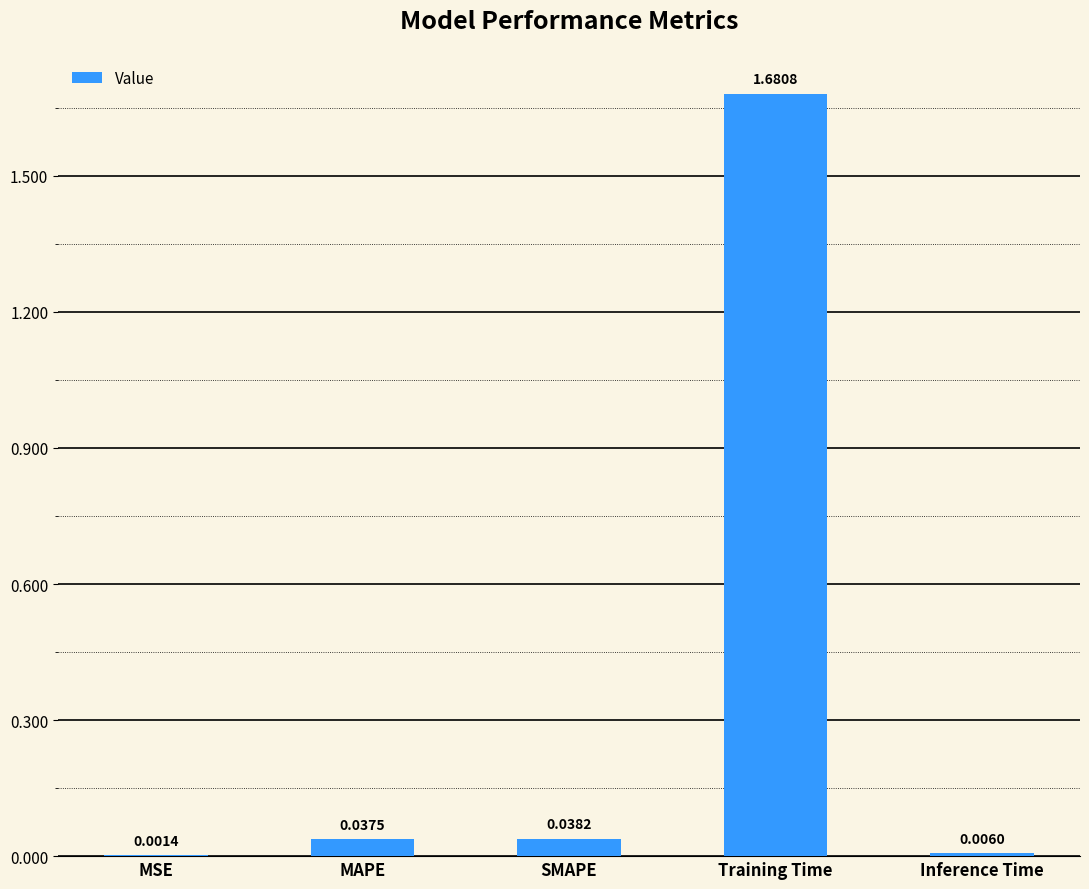

Between SMAPE and MAPE, which is larger?

SMAPE